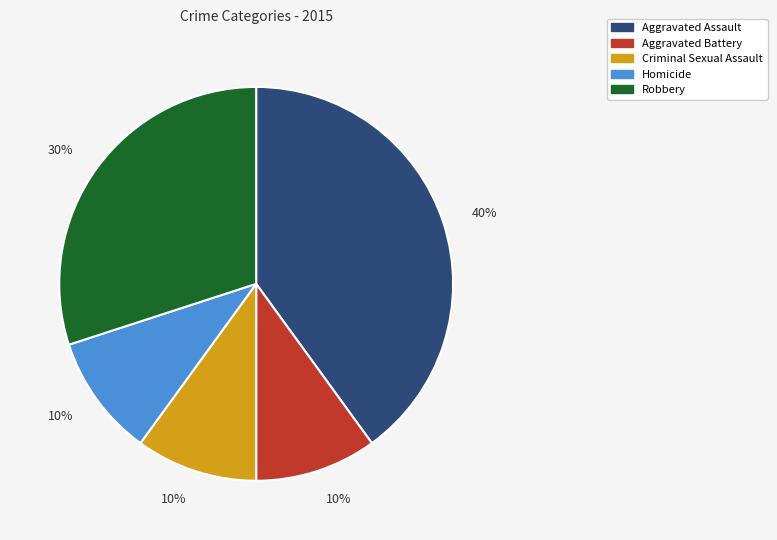

To the nearest percent, what is the difference between the largest and smallest slice percentages?

30%